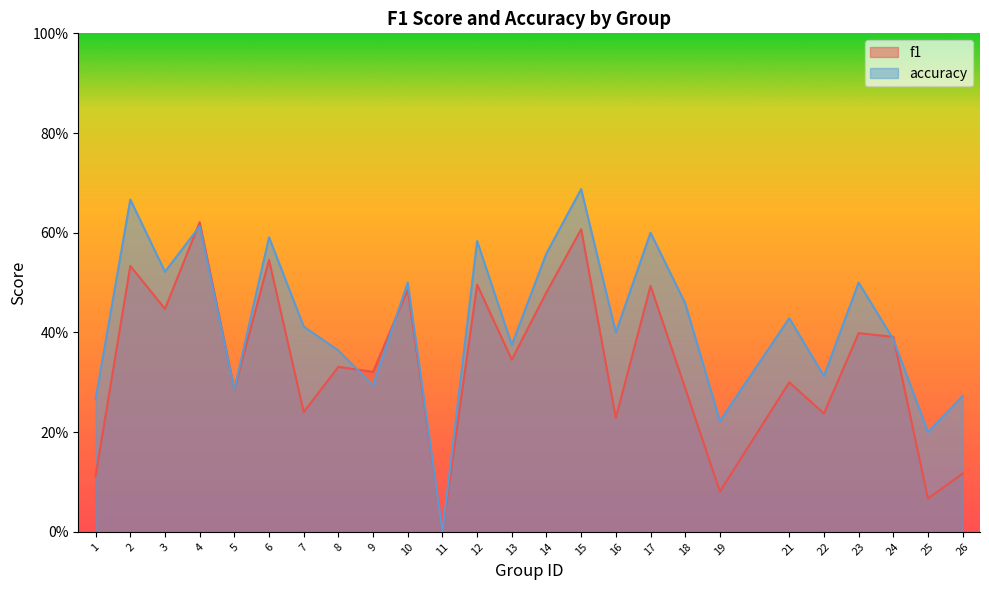

How many positive values does the f1 series have?

24